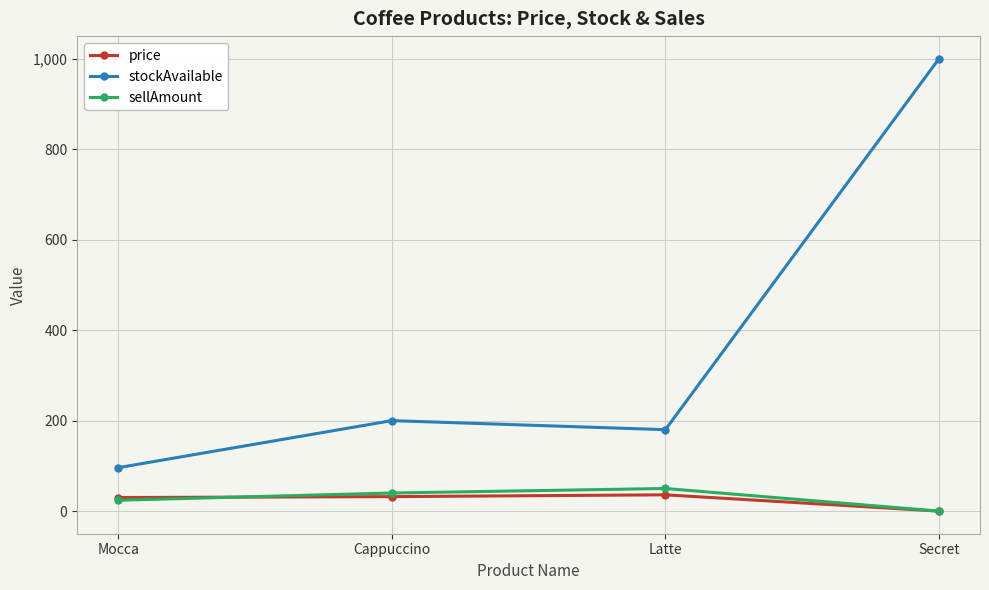

At which category is the sum across all series the highest?

Secret